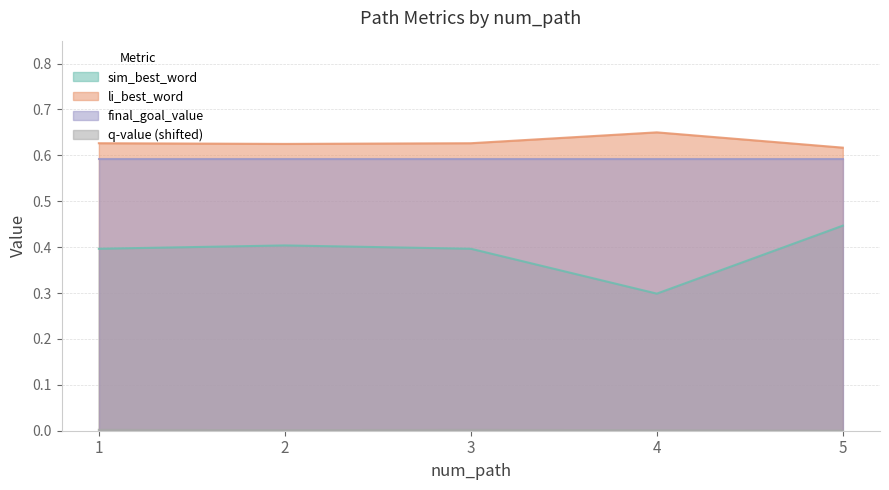

Is the value of sim_best_word at 4 greater than the value of q_value at 4?

Yes